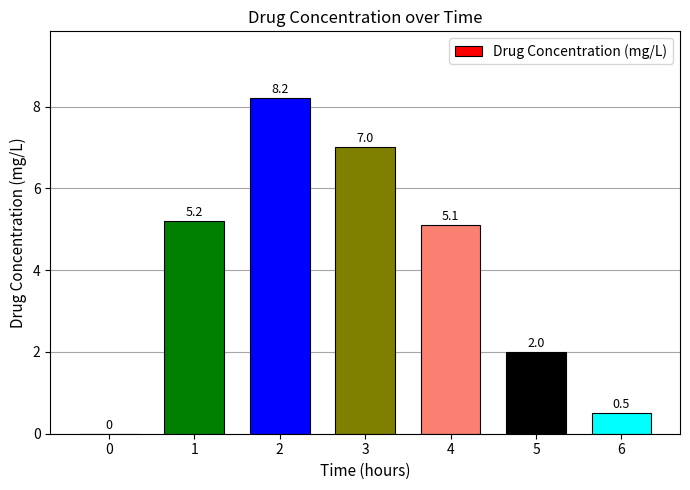

Reading right to left, extract all data points from this chart.

0.5	2.0	5.1	7.0	8.2	5.2	0.0